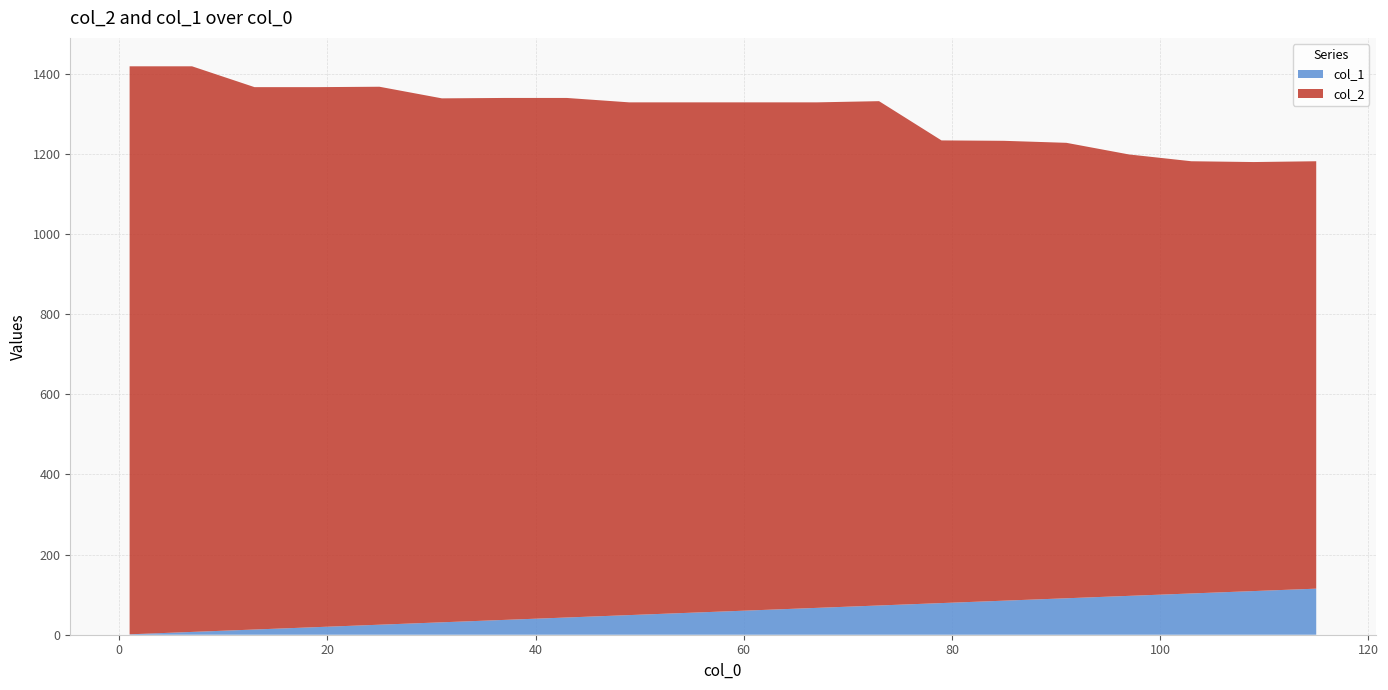

Reading right to left, what are all the values shown in this chart?

col_2: 1067	1071	1079	1102	1137	1148	1155	1259	1262	1268	1274	1280	1297	1303	1308	1343	1348	1354	1412	1418
col_1: 115	109	103	97	91	85	79	73	67	61	55	49	43	37	31	25	19	13	7	1